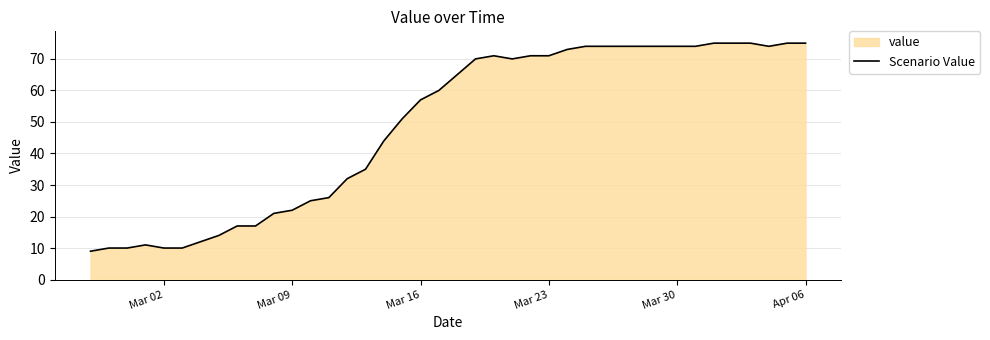

The chart shows a value of 71 at Mar 23. True or false?

True